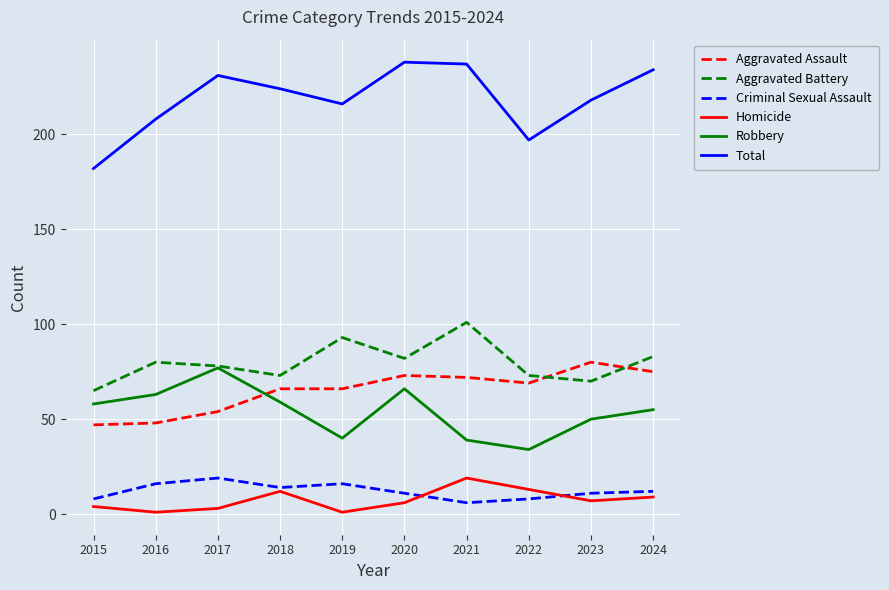

What is the minimum value for Aggravated Assault?

47